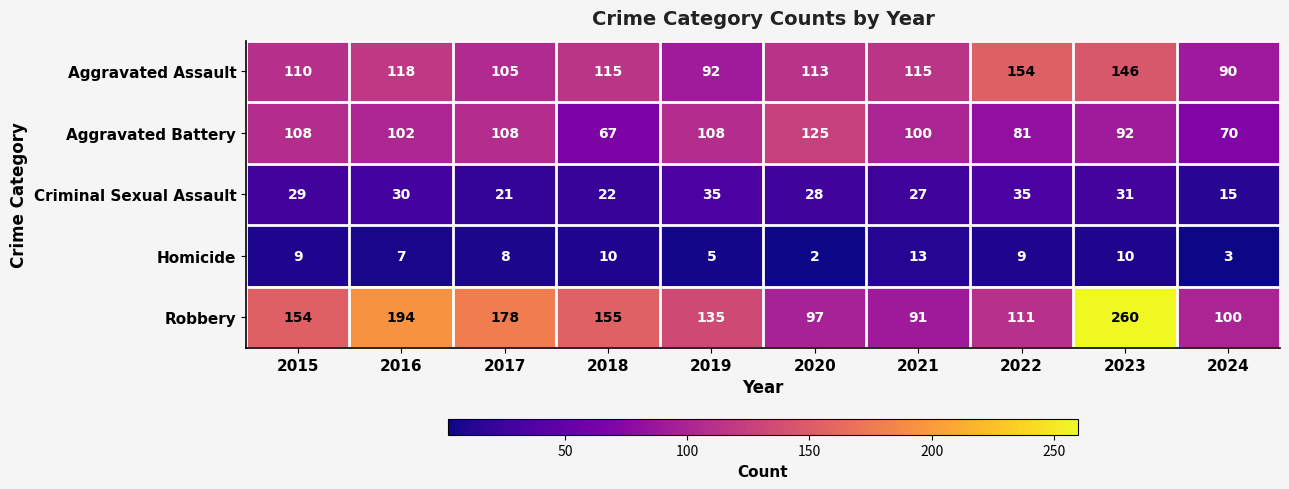

At how many categories does at least one series exceed 258?

1